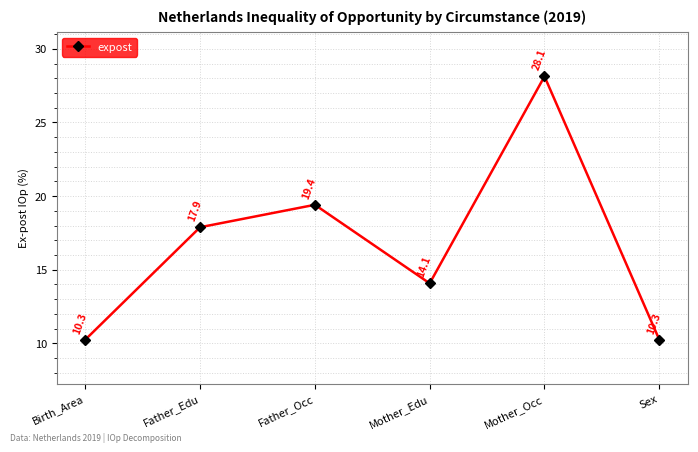

What is the label of the 5th point from the right?

Father_Edu